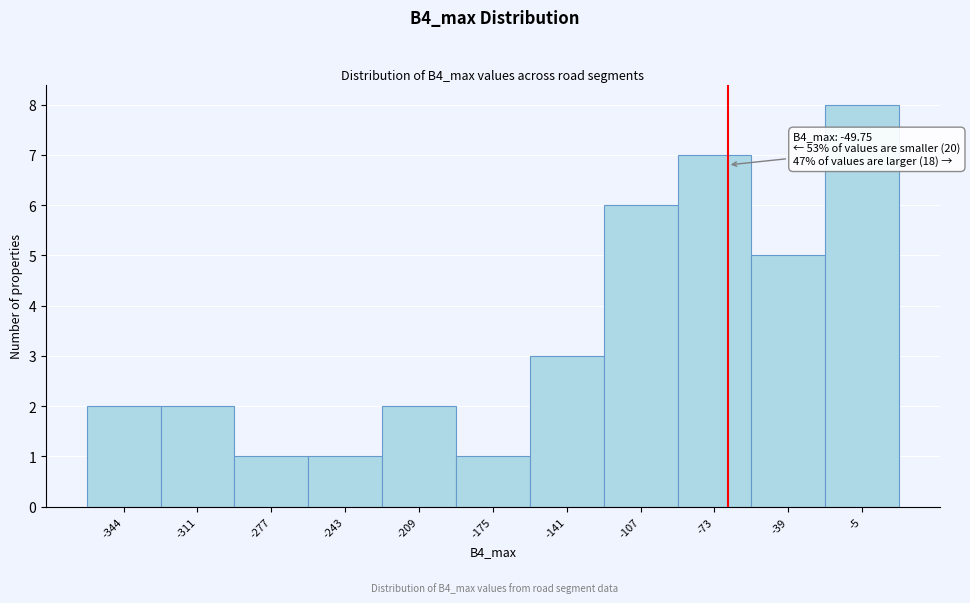

Reading left to right, transcribe all the data shown in this chart.

2	2	1	1	2	1	3	6	7	5	8